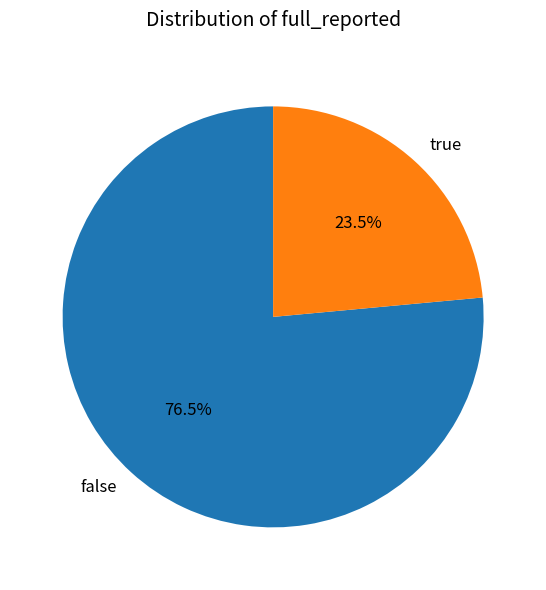

Rank the categories by value from lowest to highest.

true, false